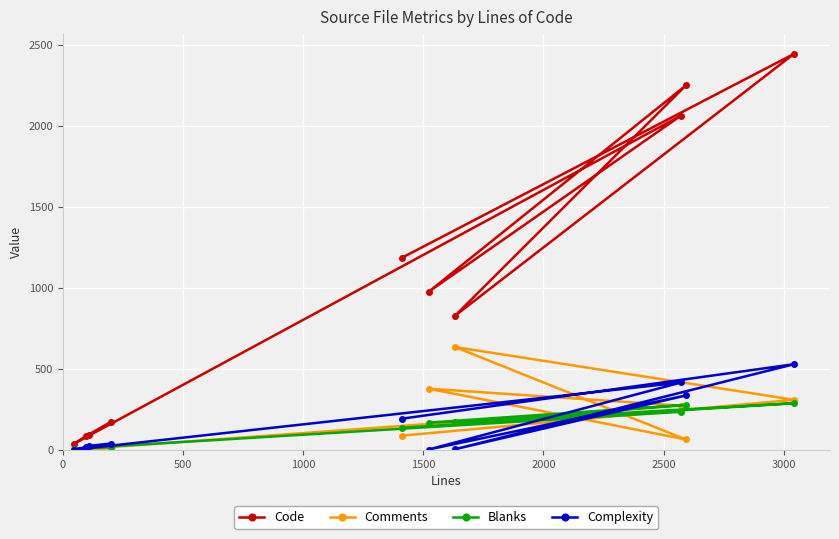

Which series has the largest range (max minus min)?

Code